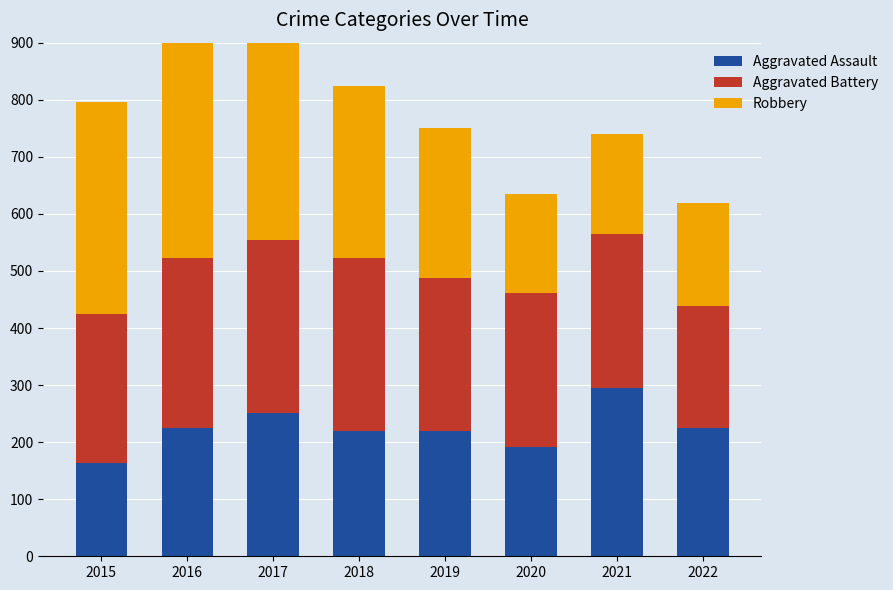

True or false: Robbery has a value of 264 at 2019.

True